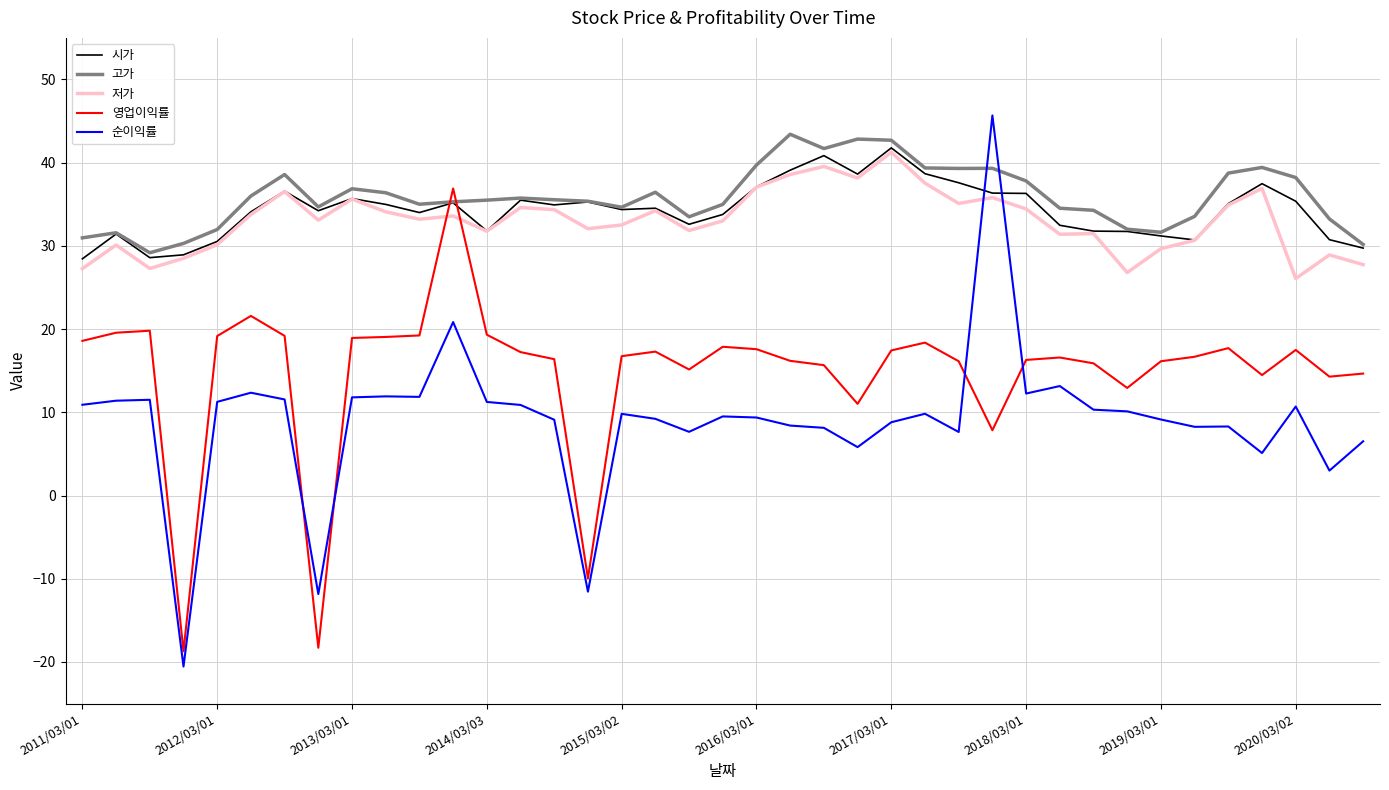

True or false: 저가 and 영업이익률 intersect in this chart.

True